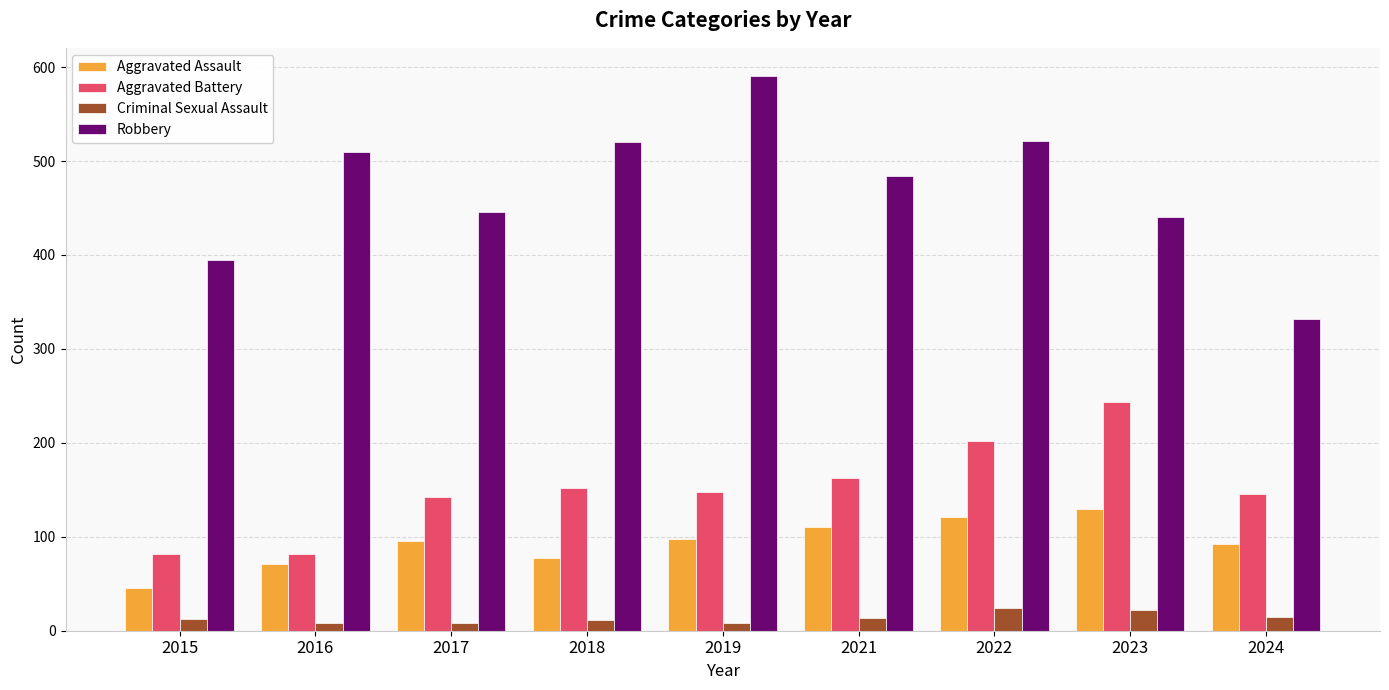

Rank the series at 2018 from highest to lowest value.

Robbery, Aggravated Battery, Aggravated Assault, Criminal Sexual Assault